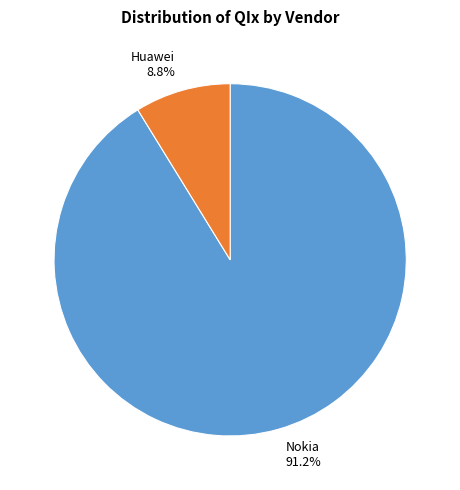

What is the smallest slice in the pie chart?

Huawei 8.8%